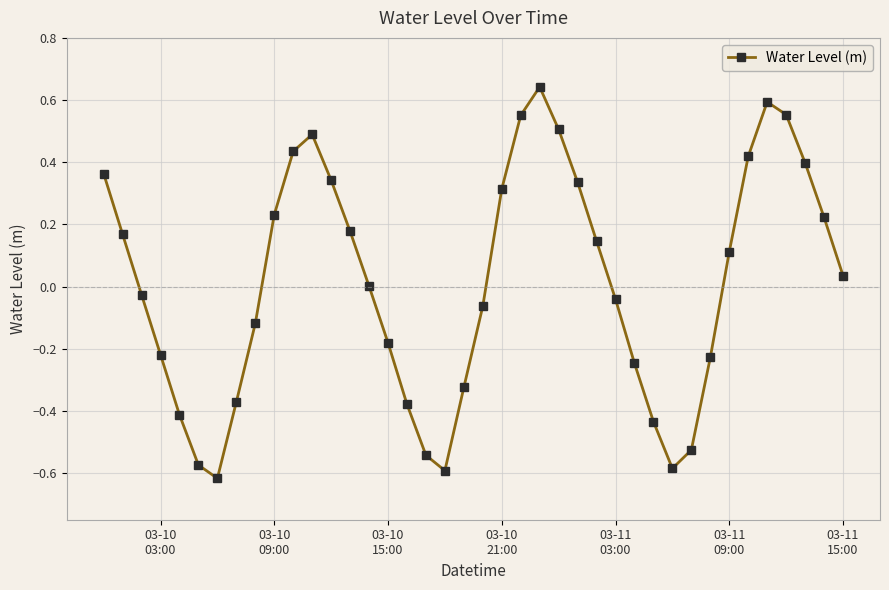

How many interior local peaks (higher than both neighbors) does the data have?

3